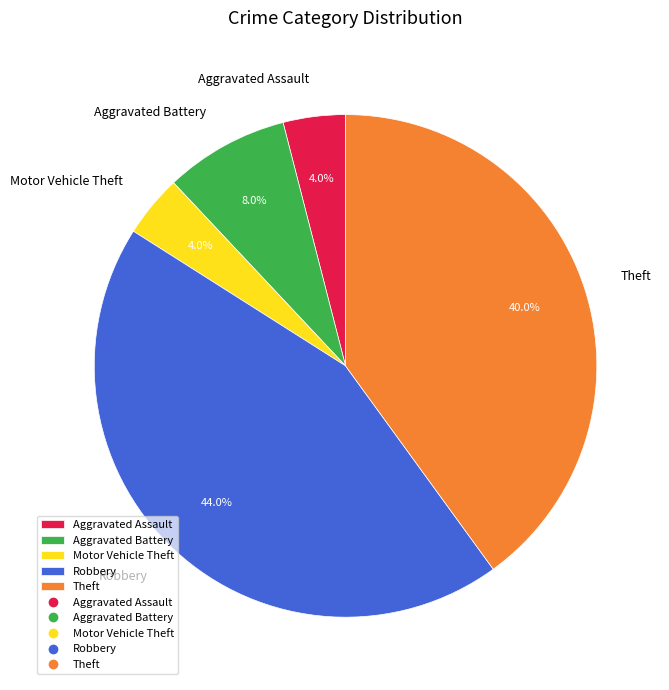

True or false: Aggravated Assault accounts for 4% of the total.

True